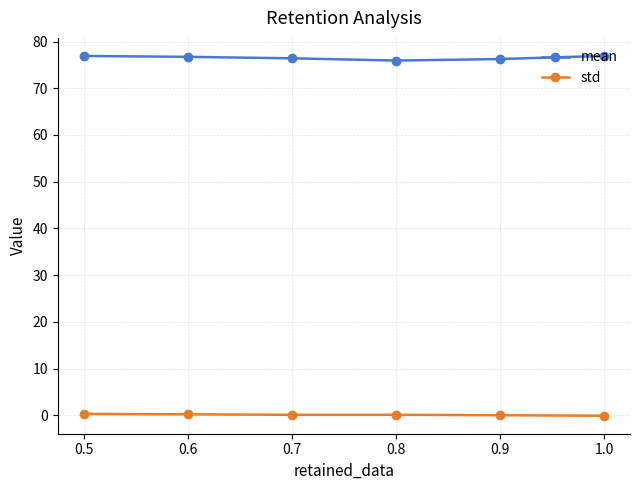

List the series in order of their overall mean, lowest first.

std, mean